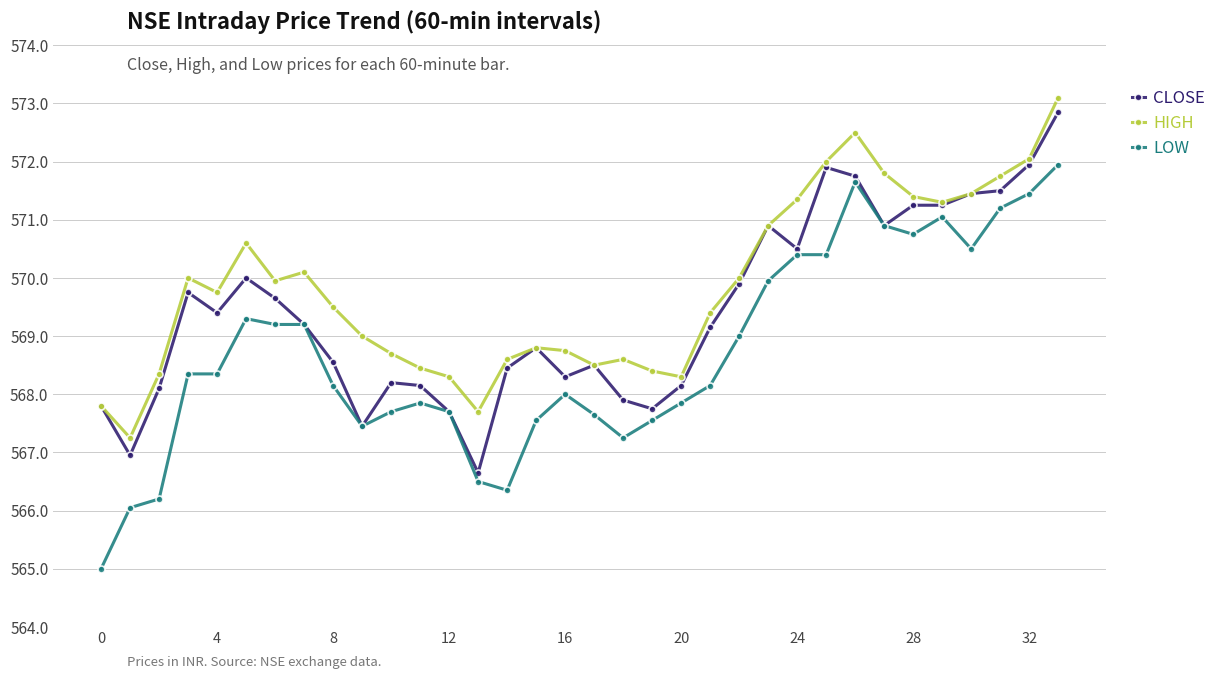

True or false: LOW and HIGH cross at least once.

False